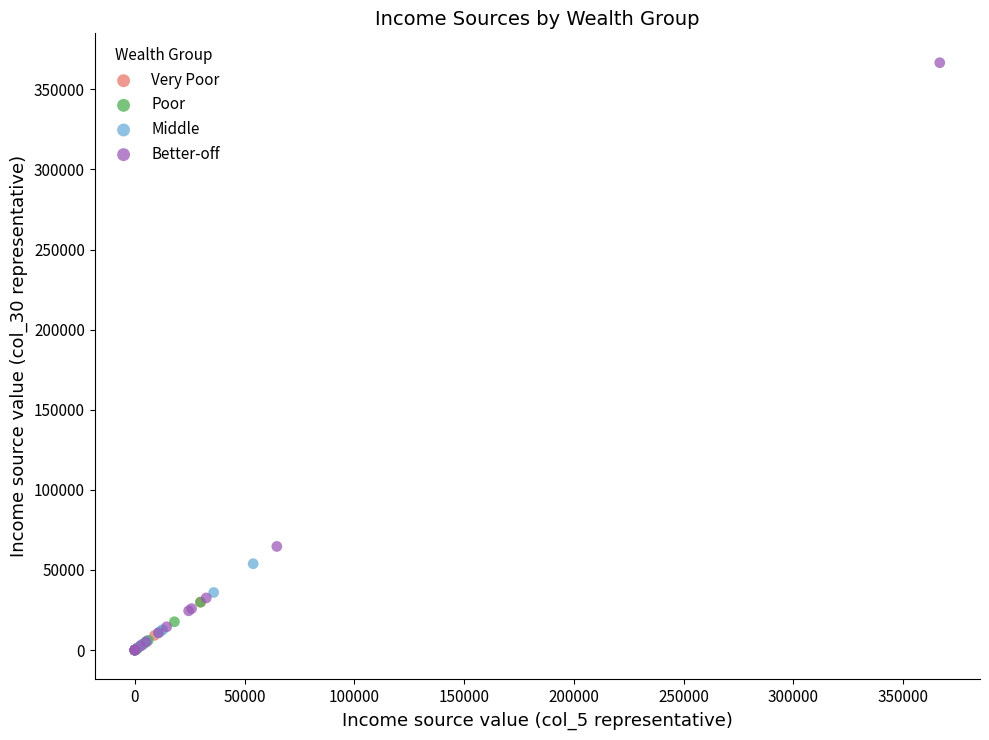

Which series has the largest Y range (max minus min)?

Better-off